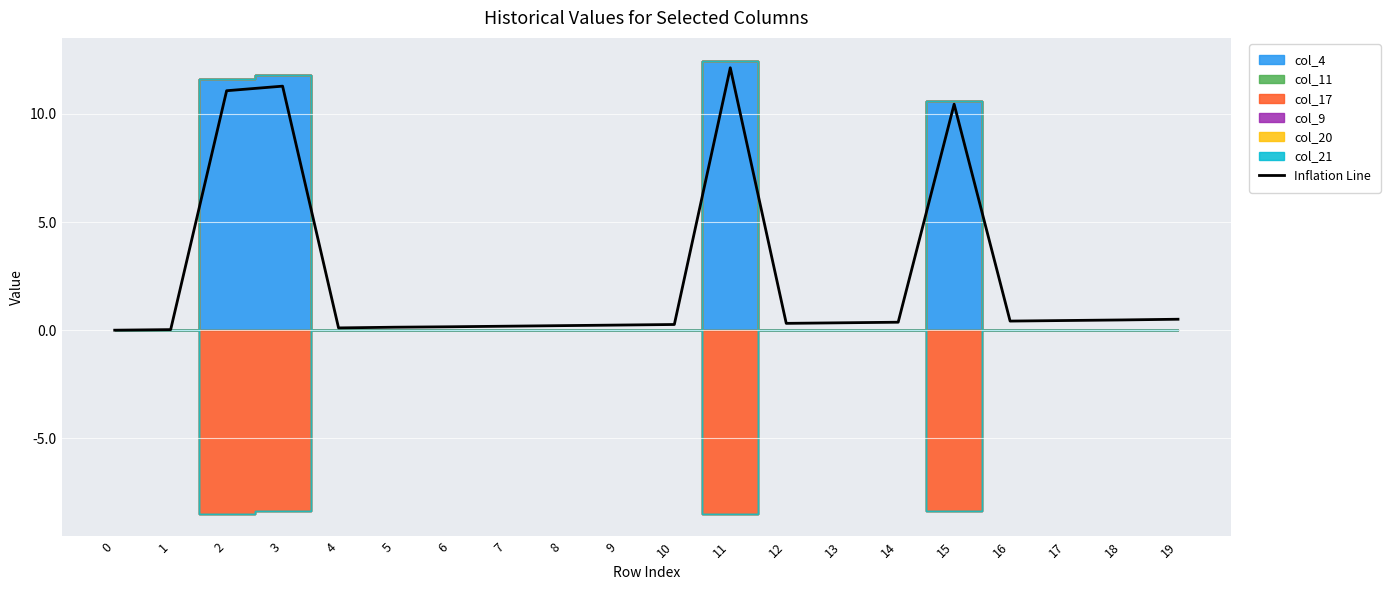

What is the greatest value displayed?

12.1